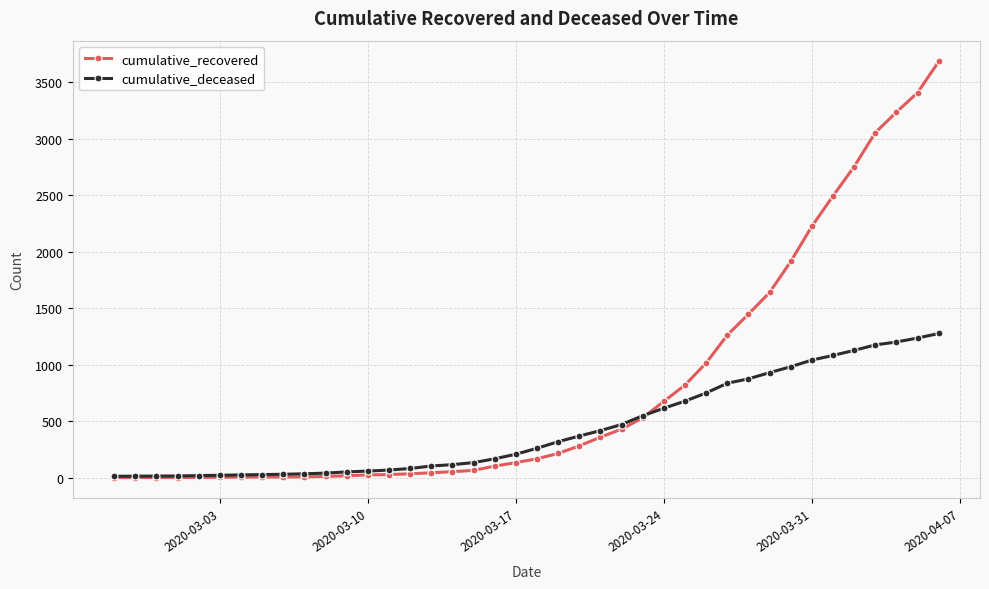

What is the greatest value displayed?

3683